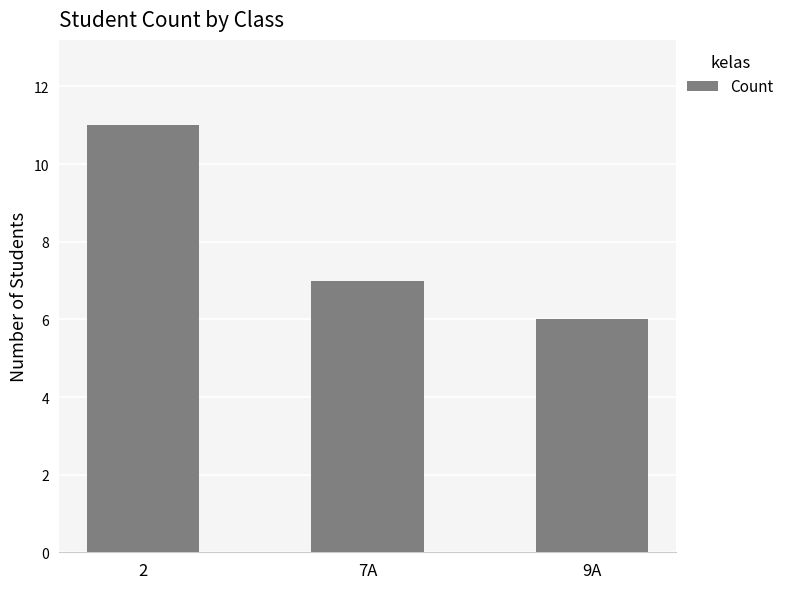

Reading left to right, list all the values displayed in this chart.

2=11	7A=7	9A=6